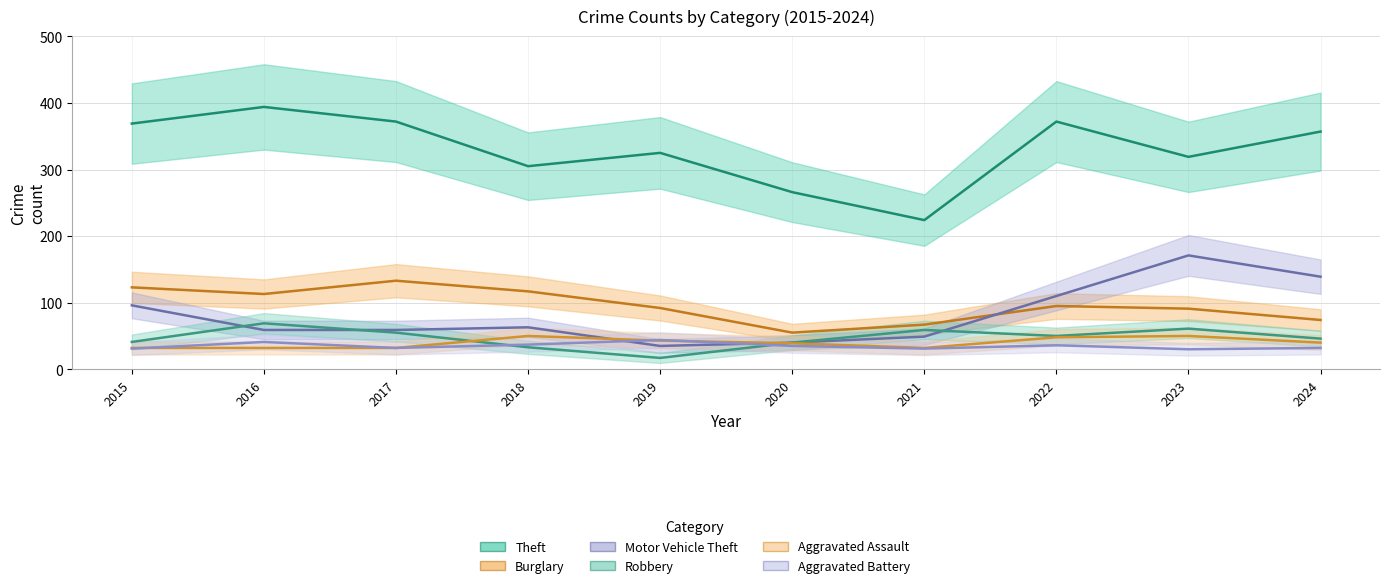

True or false: Robbery and Theft intersect in this chart.

False